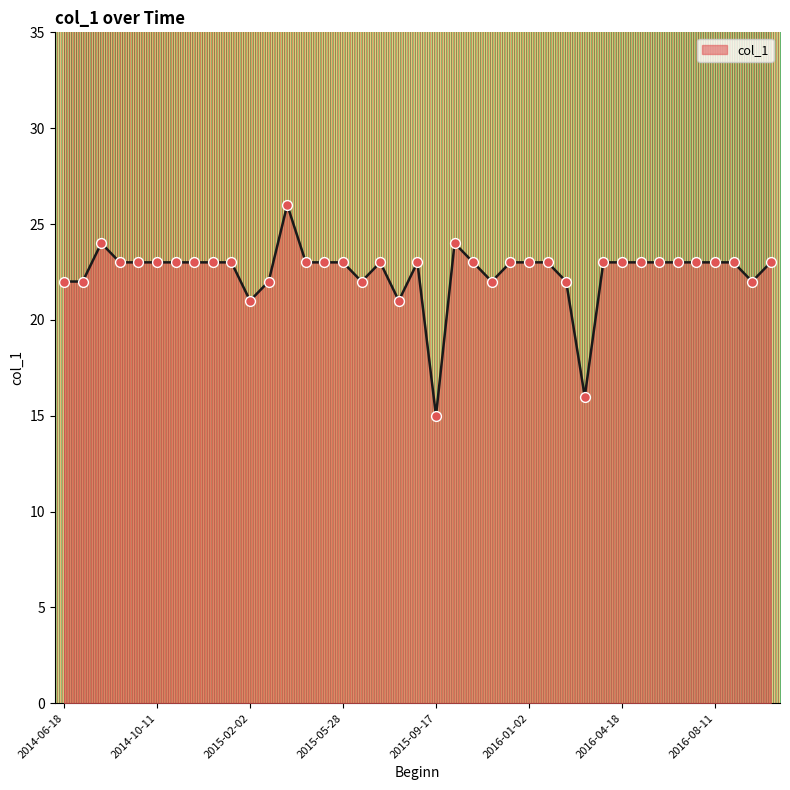

What is the greatest value displayed?

26